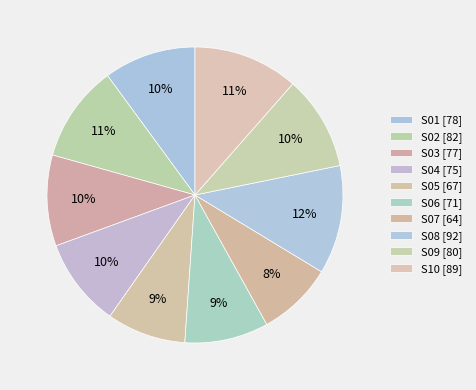

What is the ratio of the value at S05 to the value at S08?

0.7